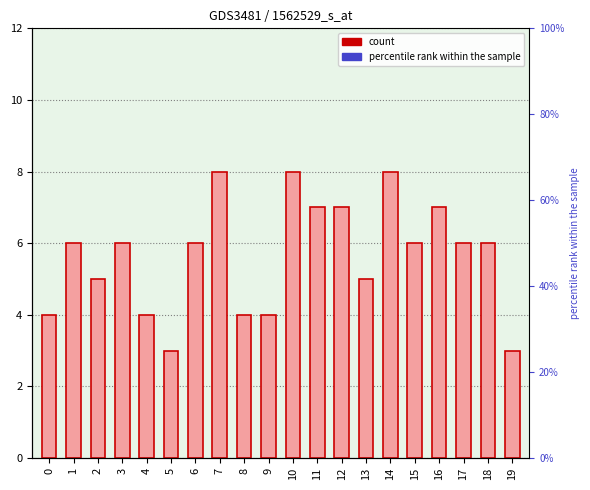

Reading left to right, transcribe all the data shown in this chart.

4	6	5	6	4	3	6	8	4	4	8	7	7	5	8	6	7	6	6	3